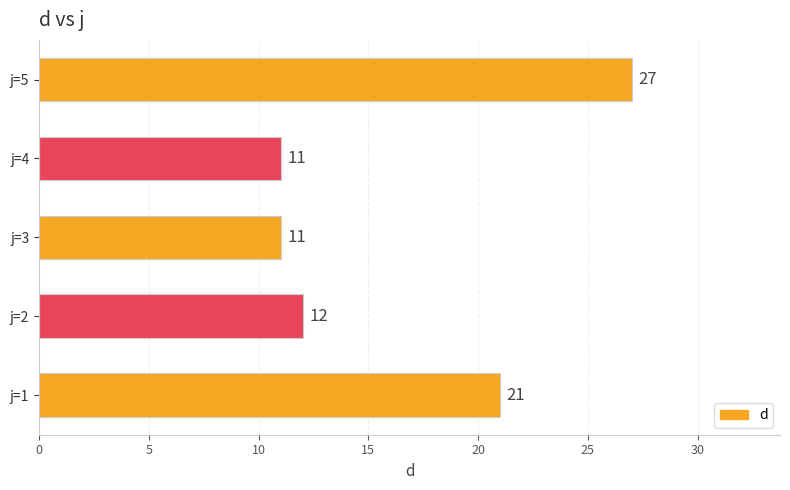

How many categories are shown in the chart?

5